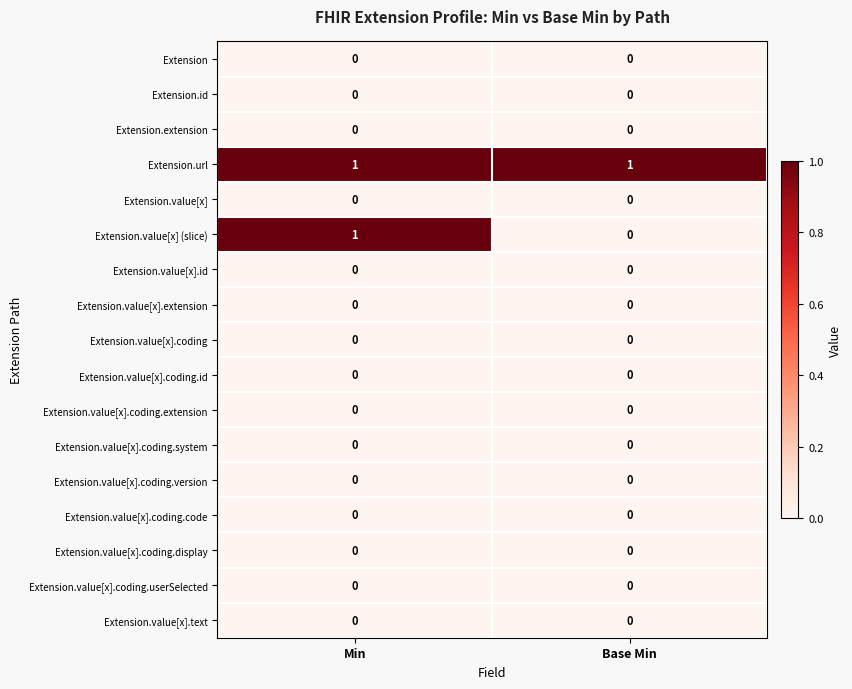

What is the spread (max minus min) of values at Base Min?

1